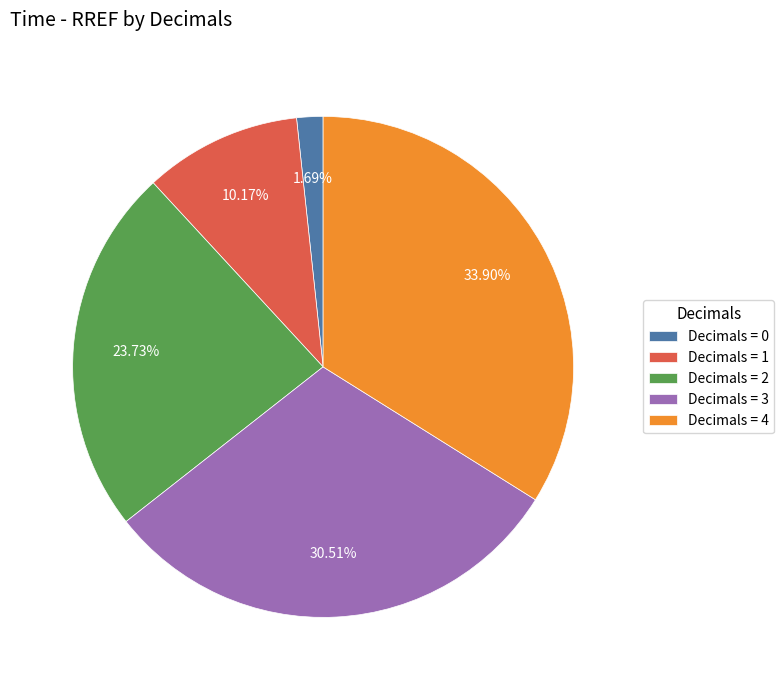

To the nearest percent, what is the difference between the largest and smallest slice percentages?

32%